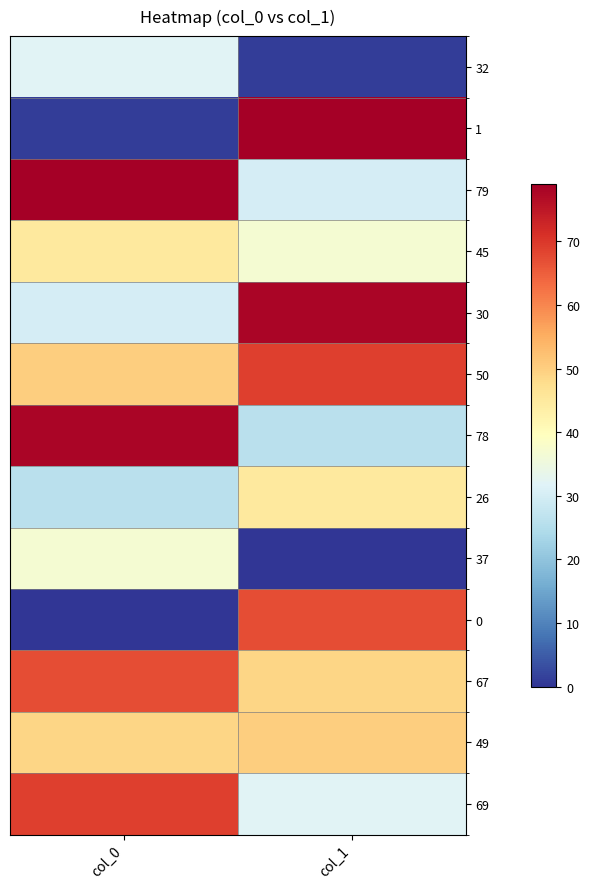

Which has a higher value, col_1 or col_0?

col_0